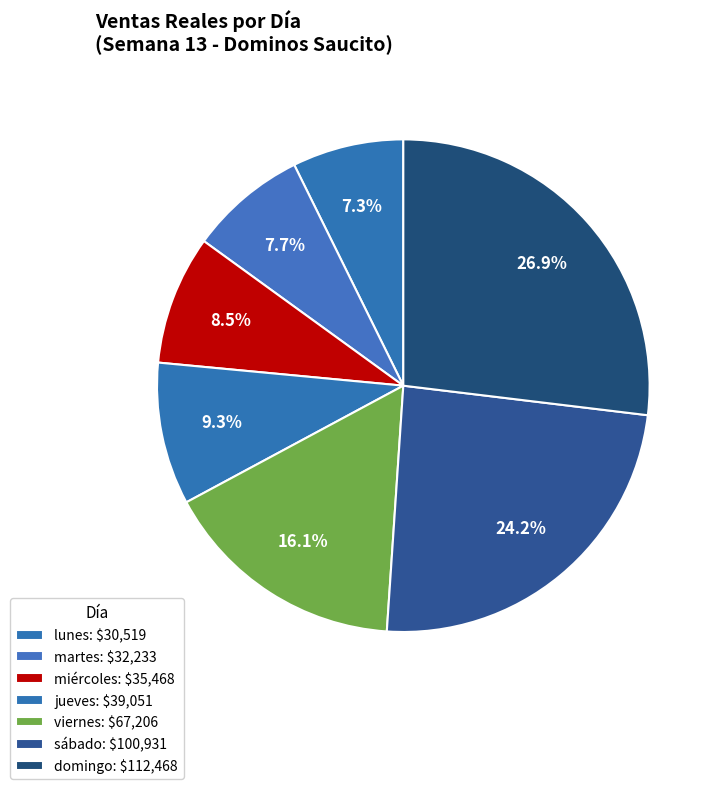

Does lunes account for over 50% of the chart?

No